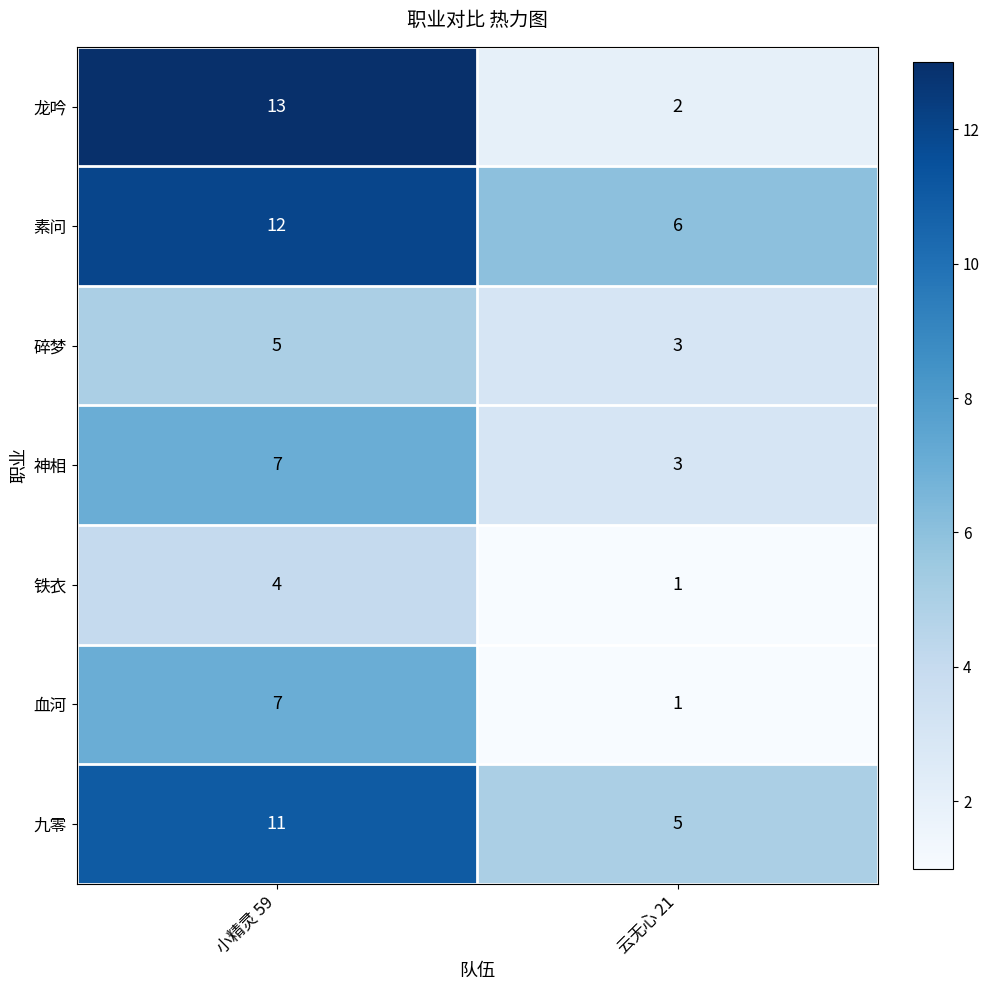

What is the difference between the highest and lowest values at 云无心 21?

5